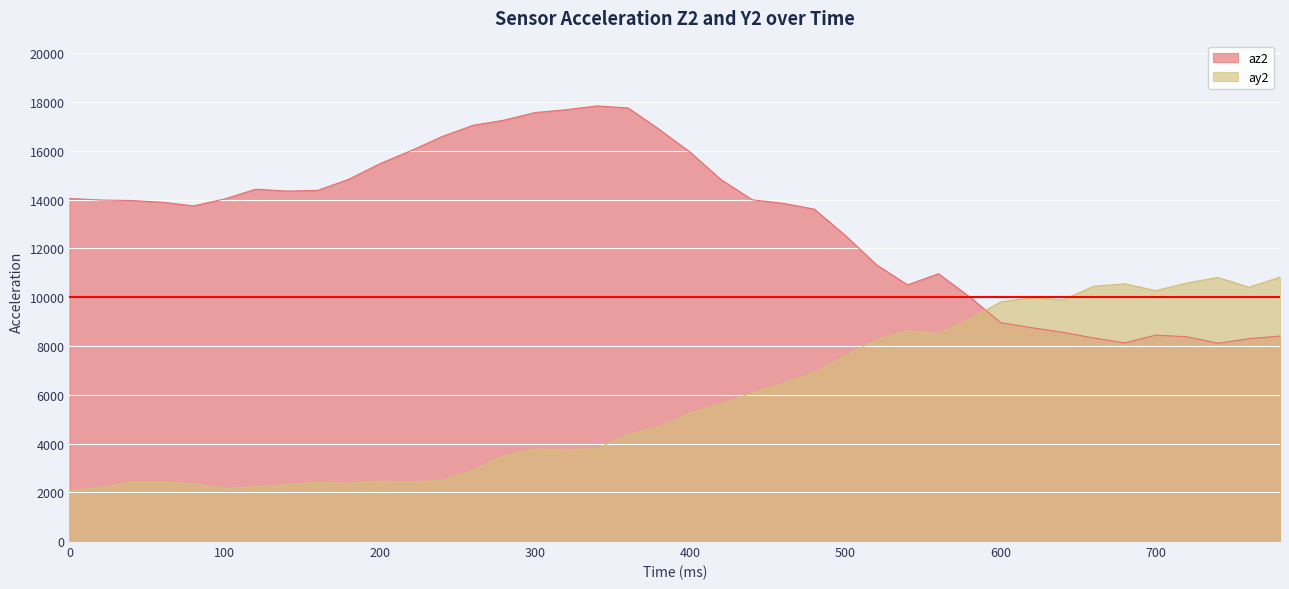

How many data points in ay2 are above 5252?

19